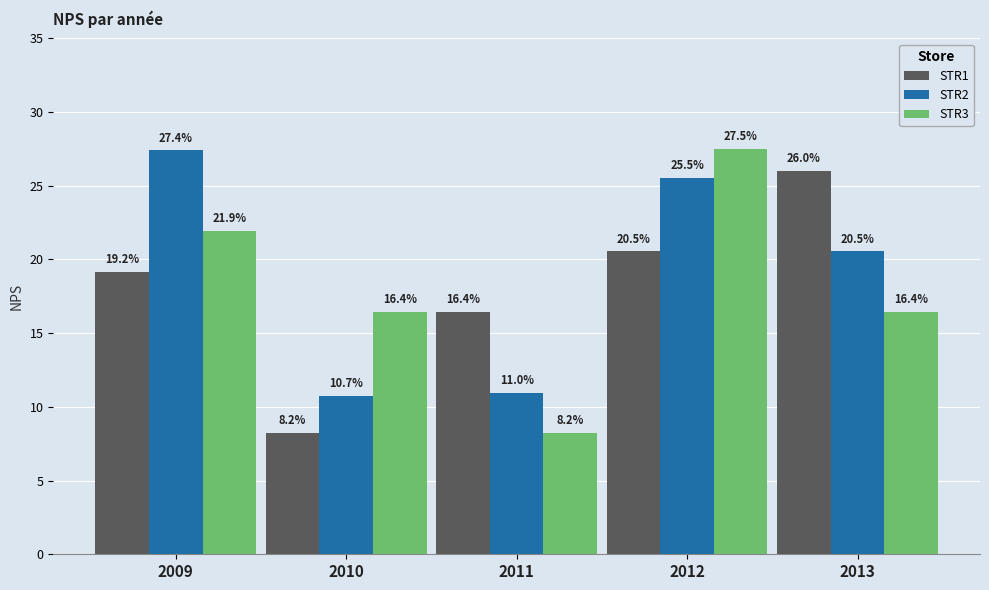

What are all the series names shown in the legend?

STR1, STR2, STR3